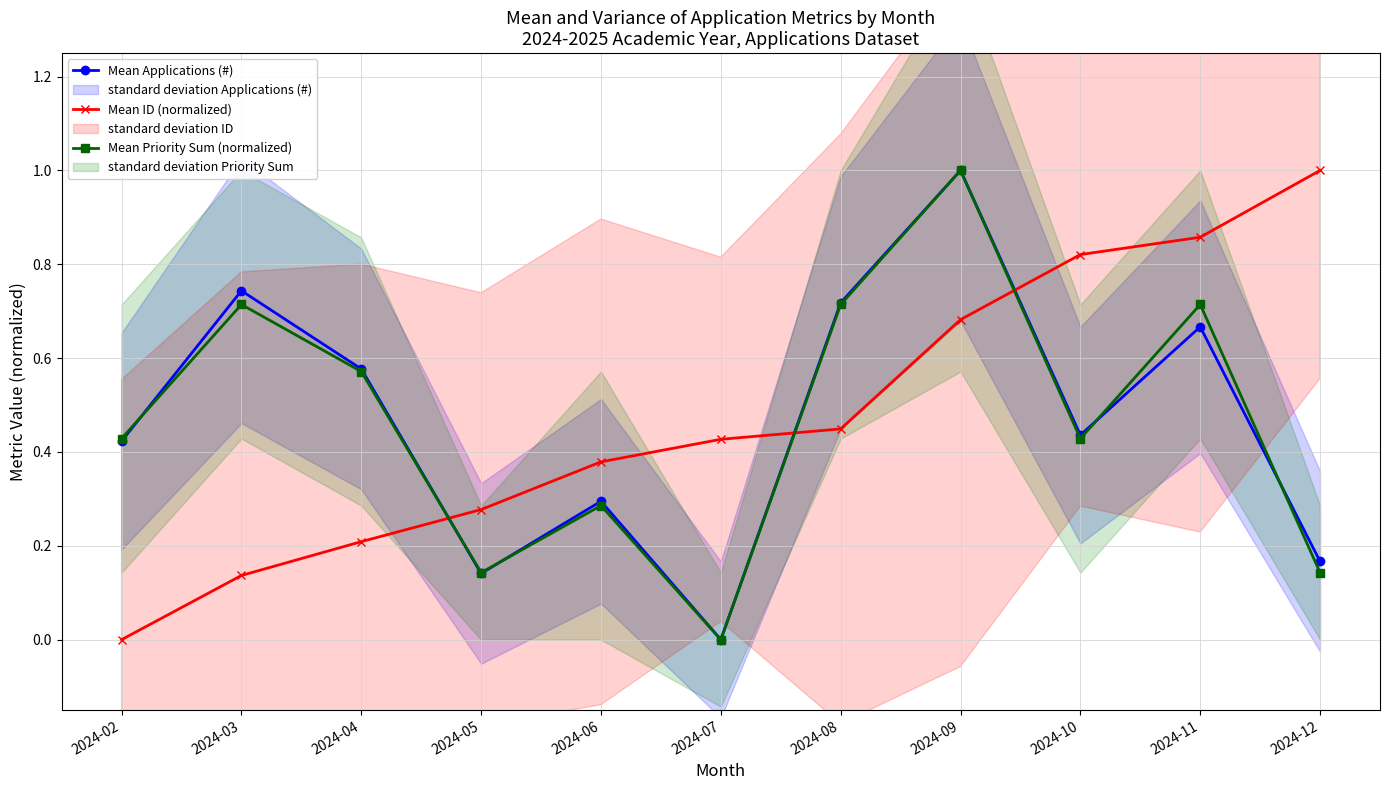

How many interior local peaks does the Mean Applications (#) series have?

4